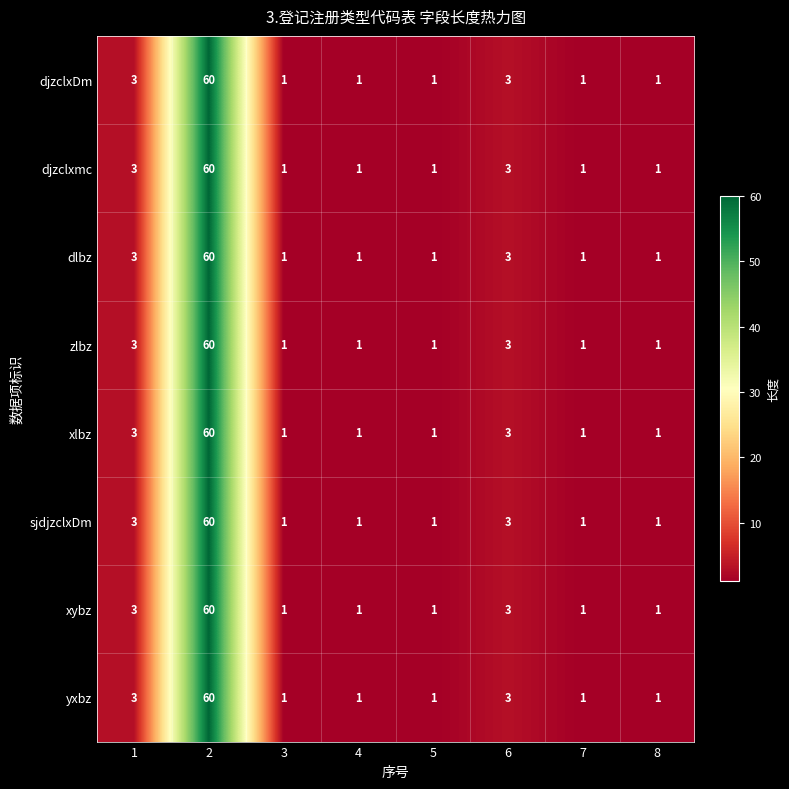

What is the total value across all series at 2?

480